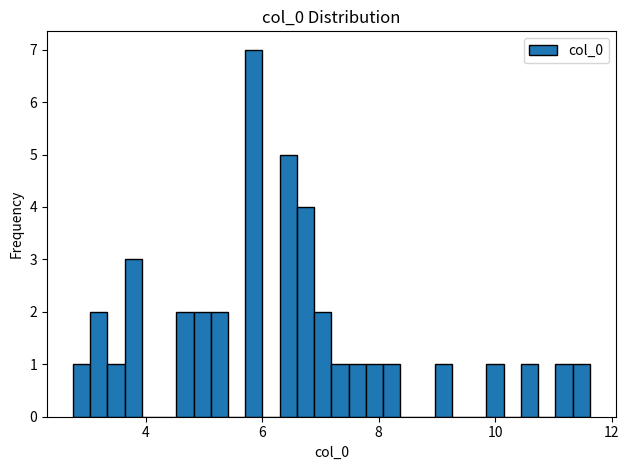

Read against the x-axis, roughly where is the centre of the tallest bar?

5.8